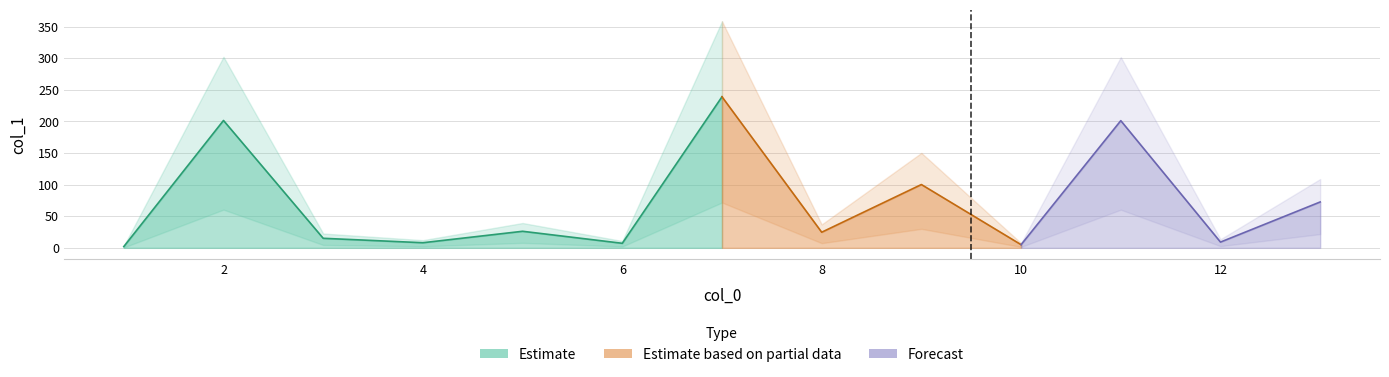

How many categories are shown in the chart?

13